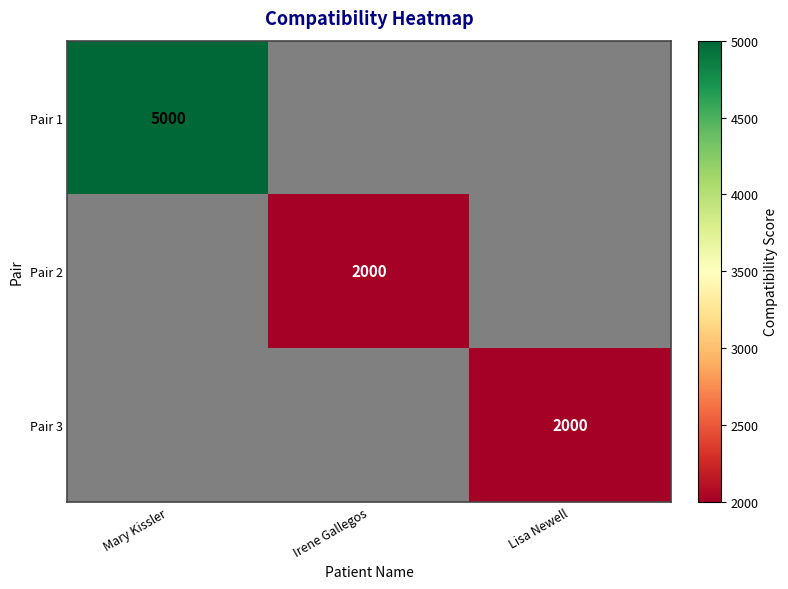

Is it true that Pair 2 equals 1226 at Irene Gallegos?

False